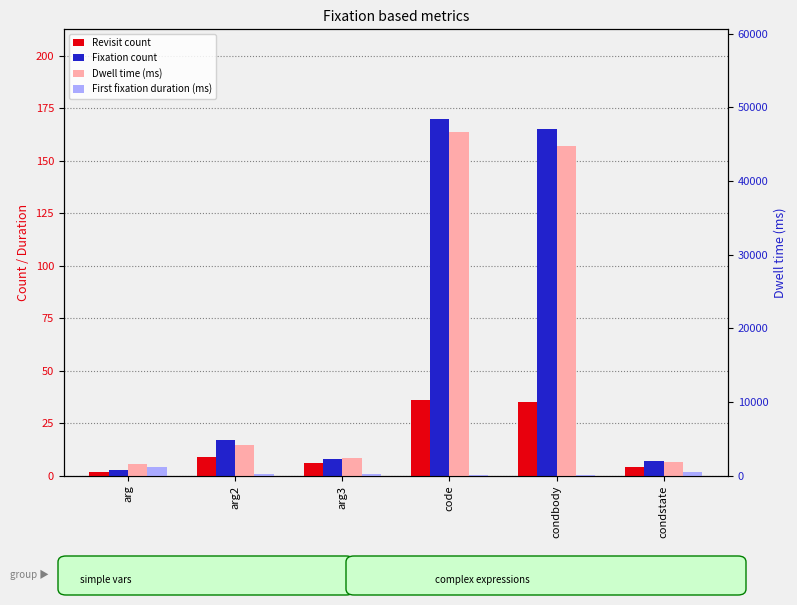

What is the average value of the First fixation duration (ms) series?

439.3